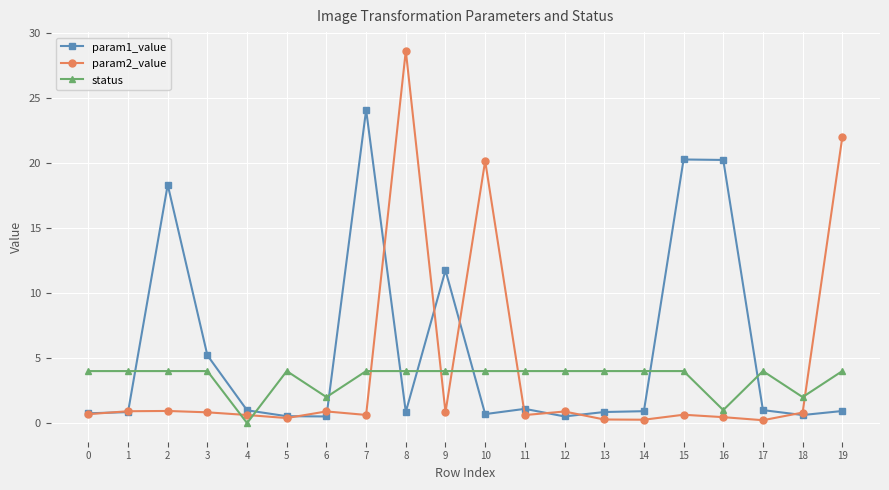

At how many categories does at least one series exceed 25?

1